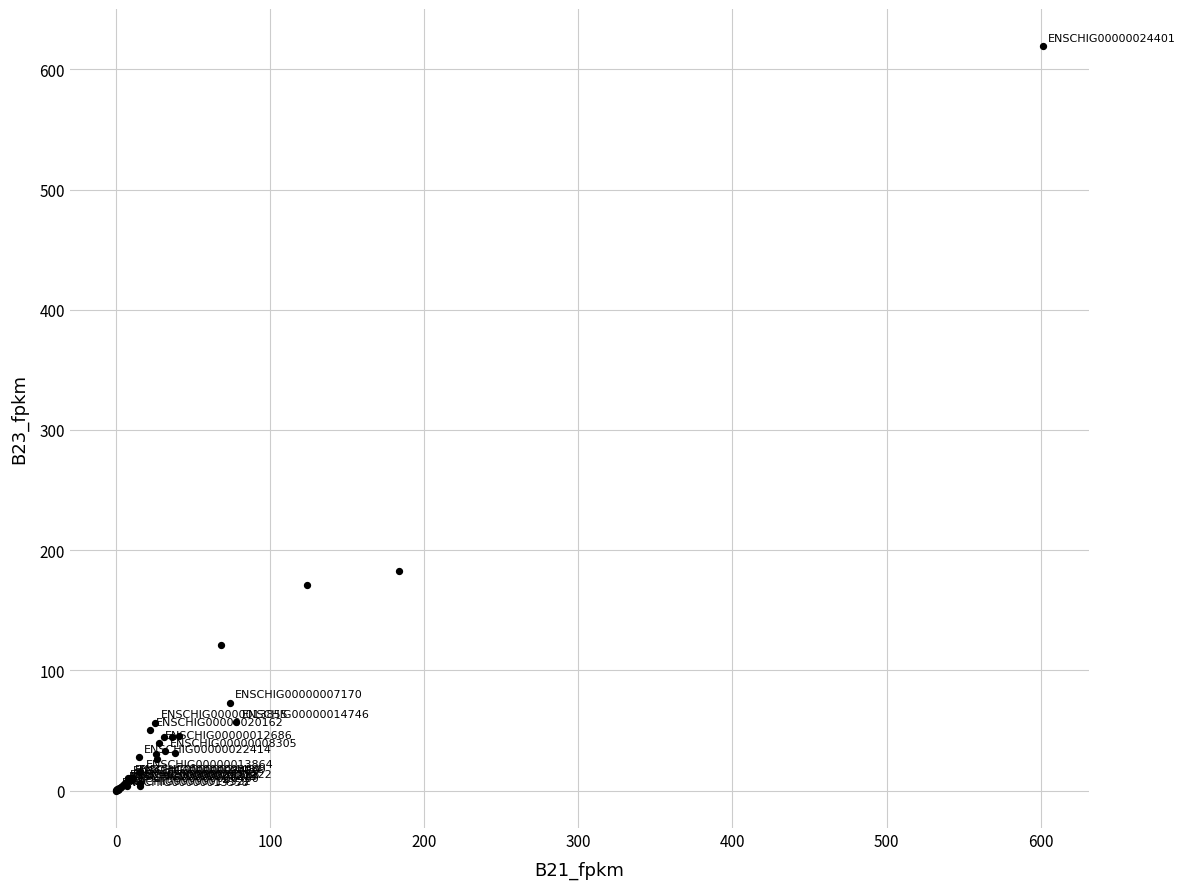

What Y value in the scatter plot is closest to 309?

182.4